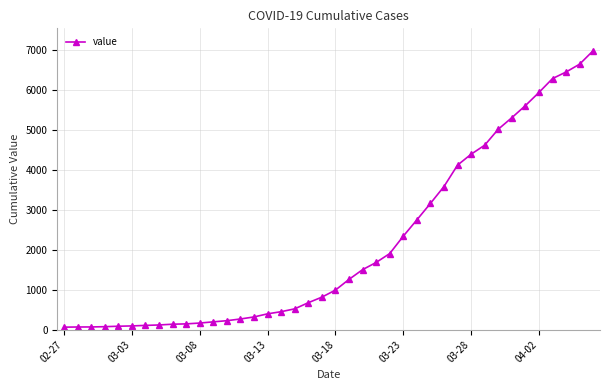

What is the sum of all values?

85677